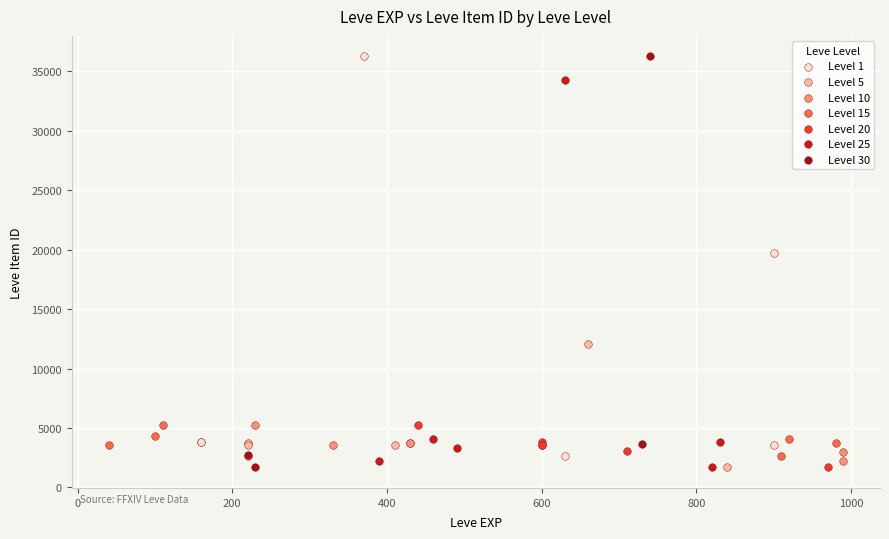

What are all the series names shown in the legend?

Level 1, Level 5, Level 10, Level 15, Level 20, Level 25, Level 30